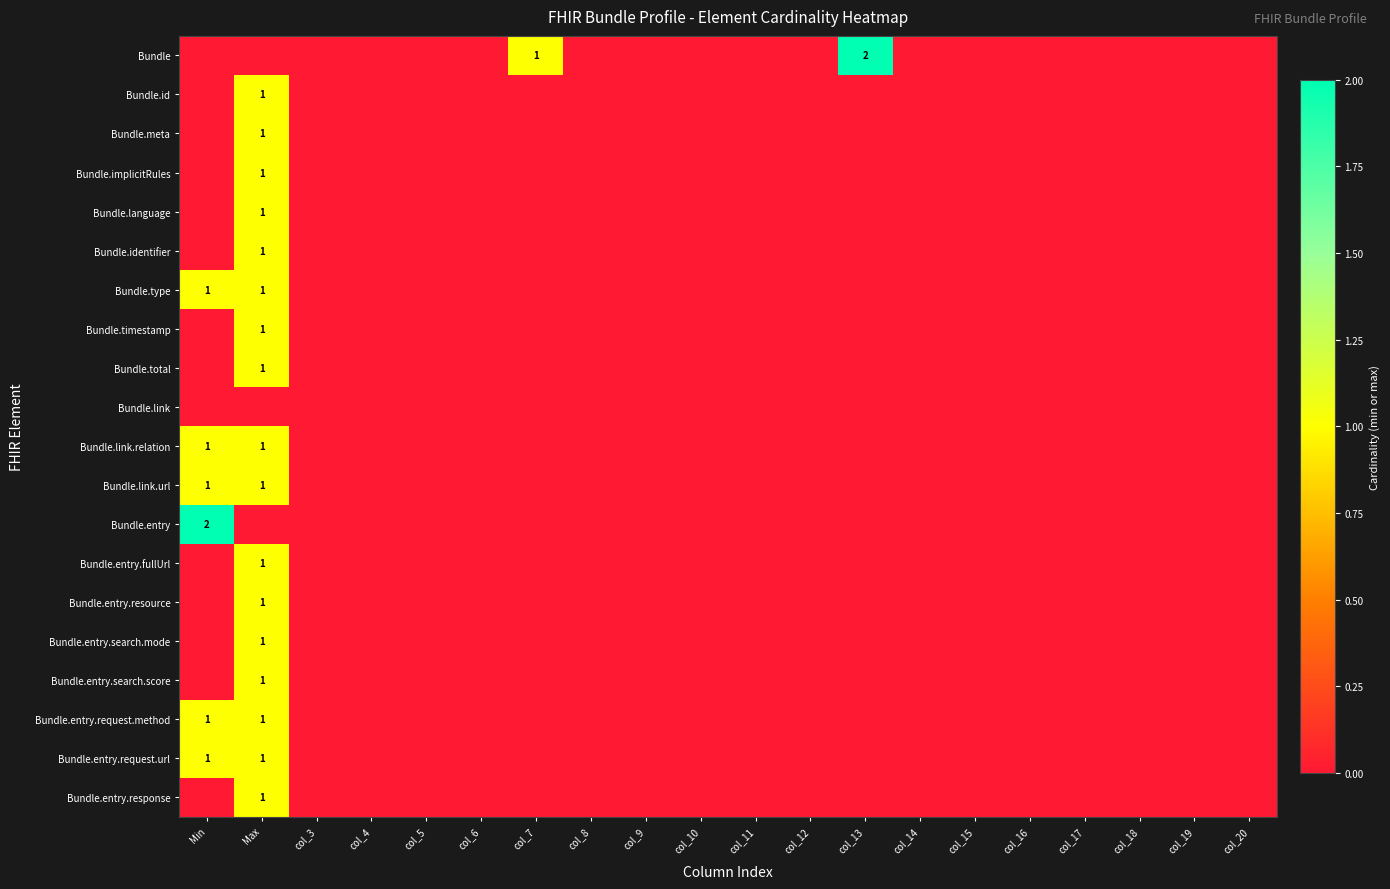

The Bundle.link.relation series shows 0 at col_14. True or false?

True